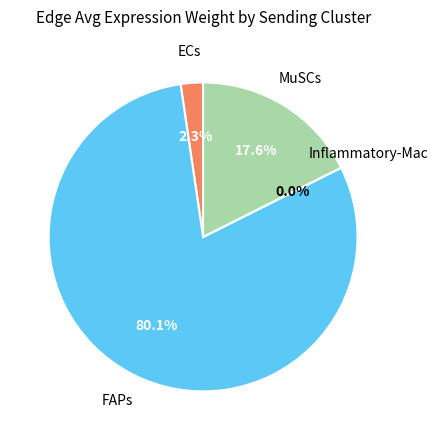

Is there a majority slice in this chart?

Yes